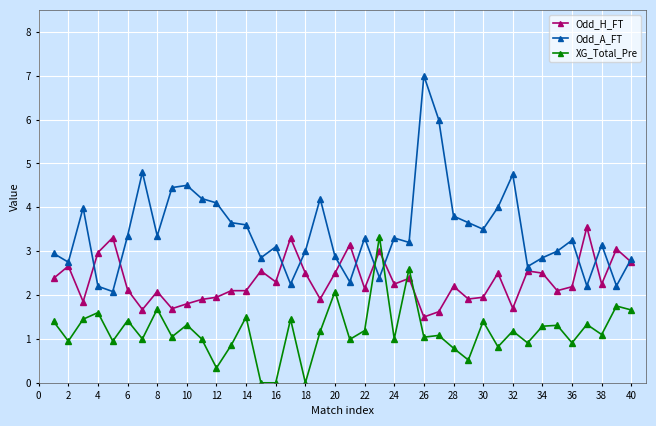

What is the value of the Odd_H_FT point at the 26th from the left?

1.5